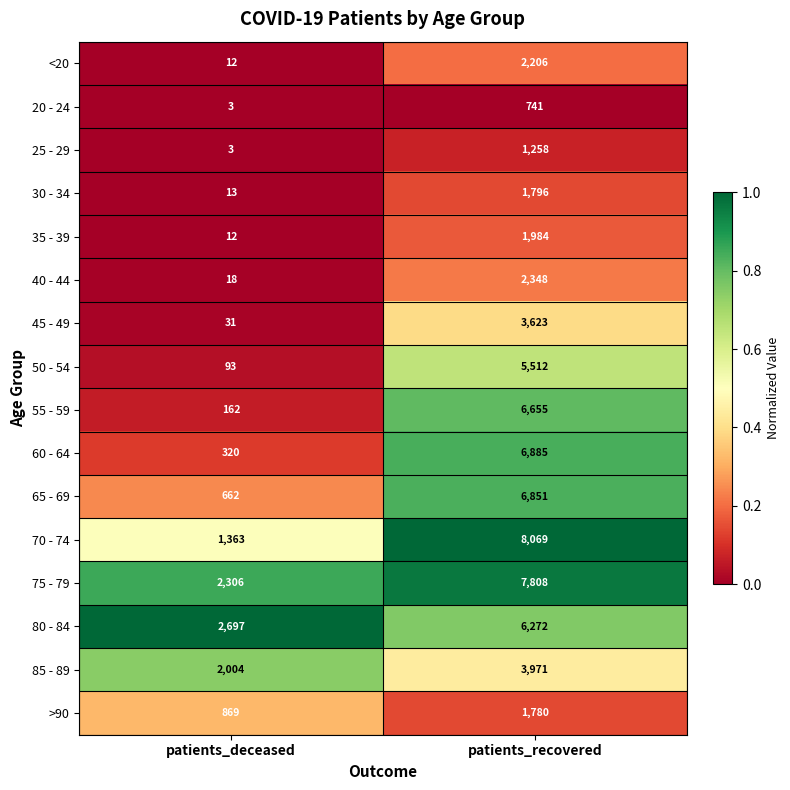

Is the value of 30 - 34 at patients_deceased greater than the value of 40 - 44 at patients_deceased?

No